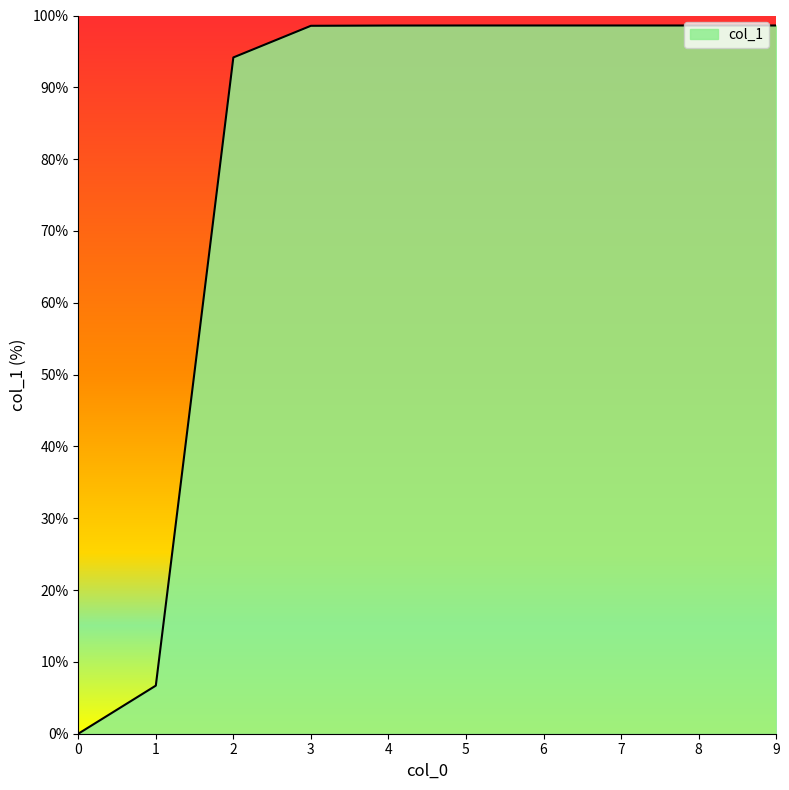

What value does the data have at 5?

98.6